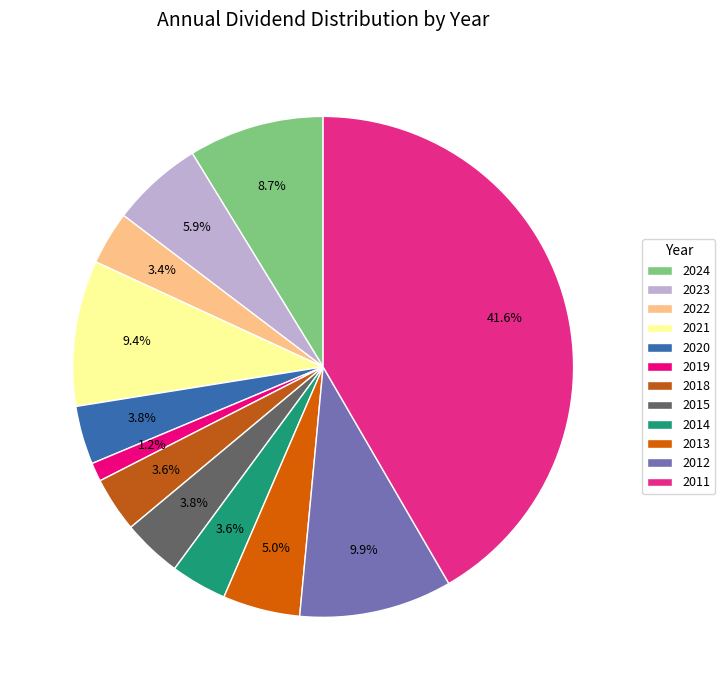

How many slices are in this pie chart?

12